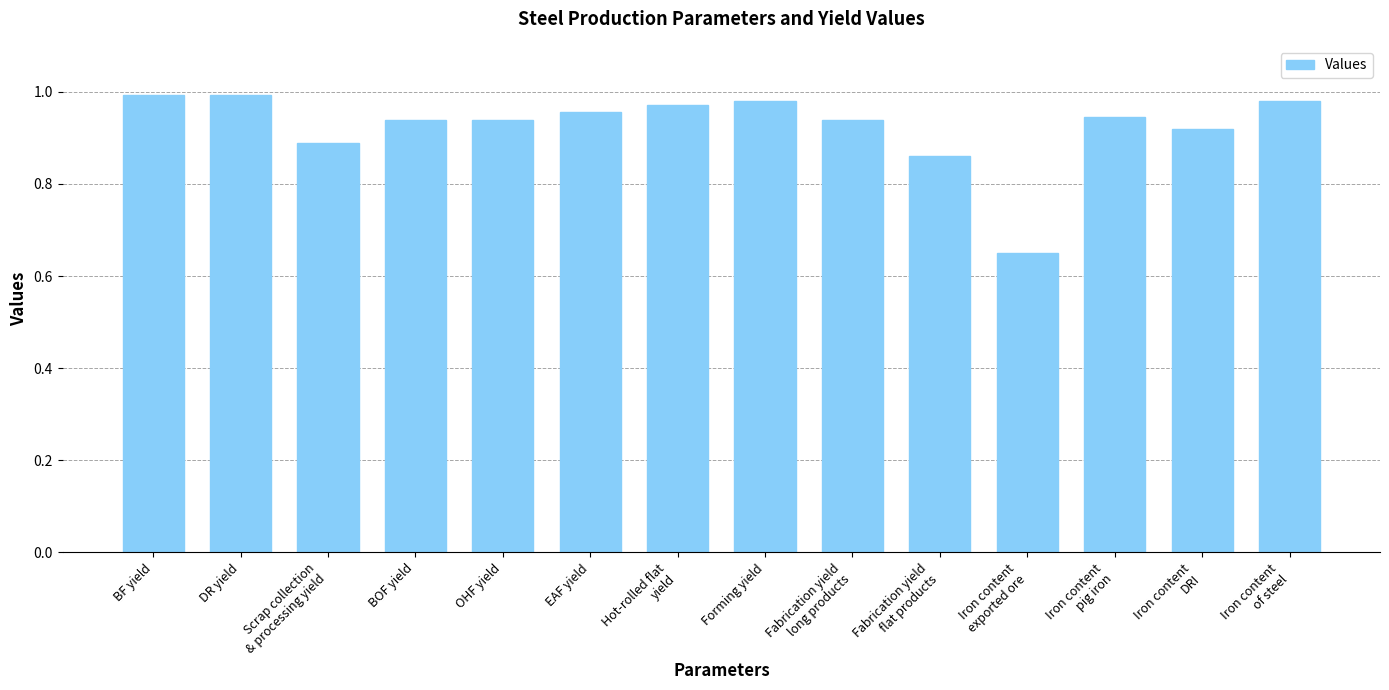

The chart shows a value of 1.3 at OHF yield. True or false?

False